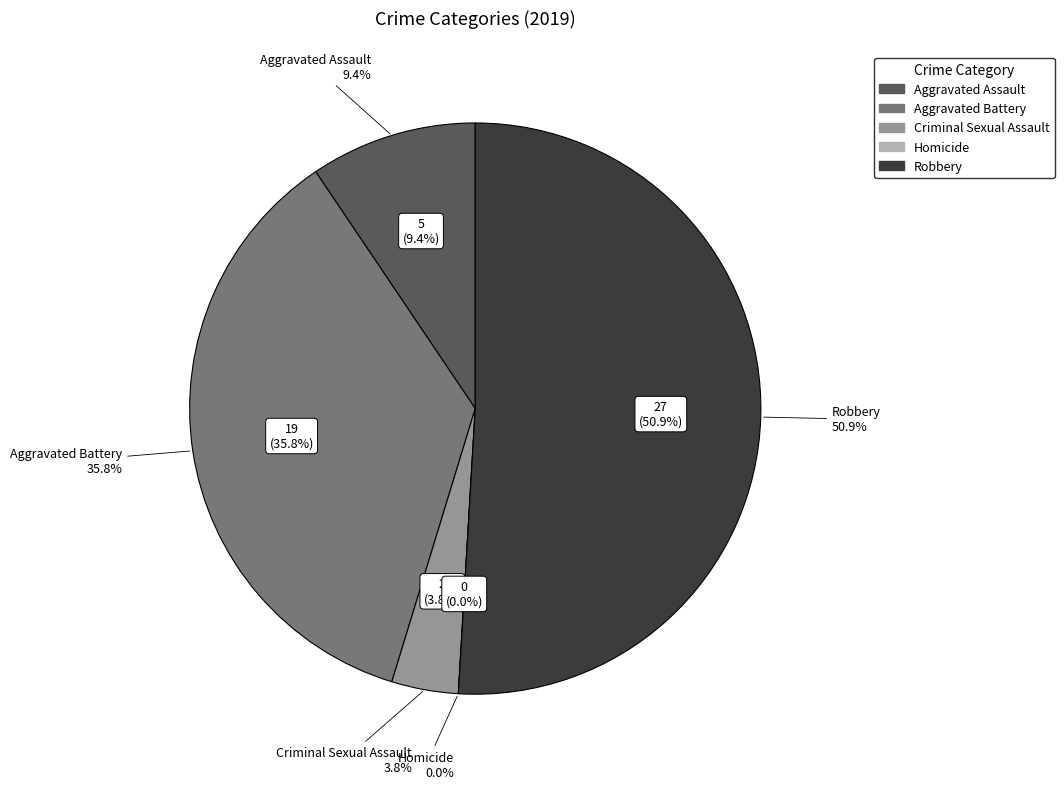

Which category has the smallest portion of the pie?

Homicide